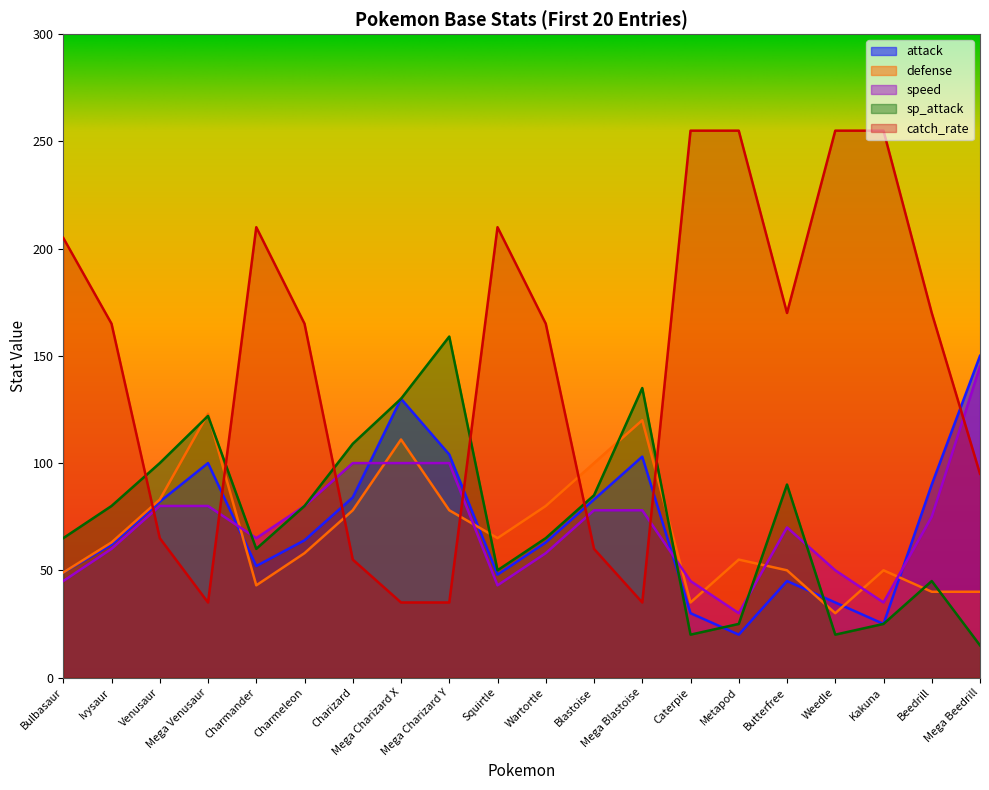

Does the chart display data point markers on the line(s)?

No